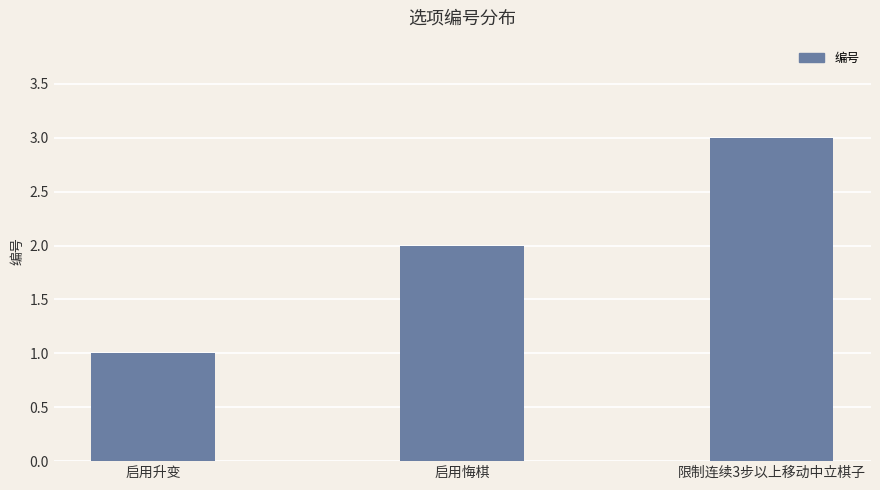

Rank the categories by value from highest to lowest.

限制连续3步以上移动中立棋子, 启用悔棋, 启用升变